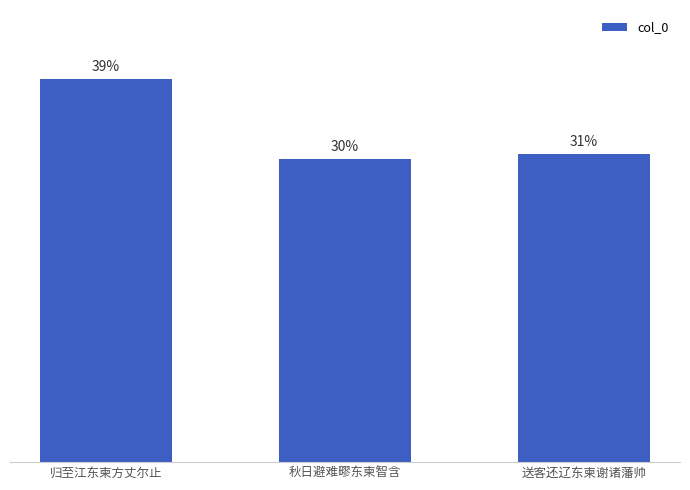

At which category does the chart reach its minimum across all series?

秋日避难疁东柬智含